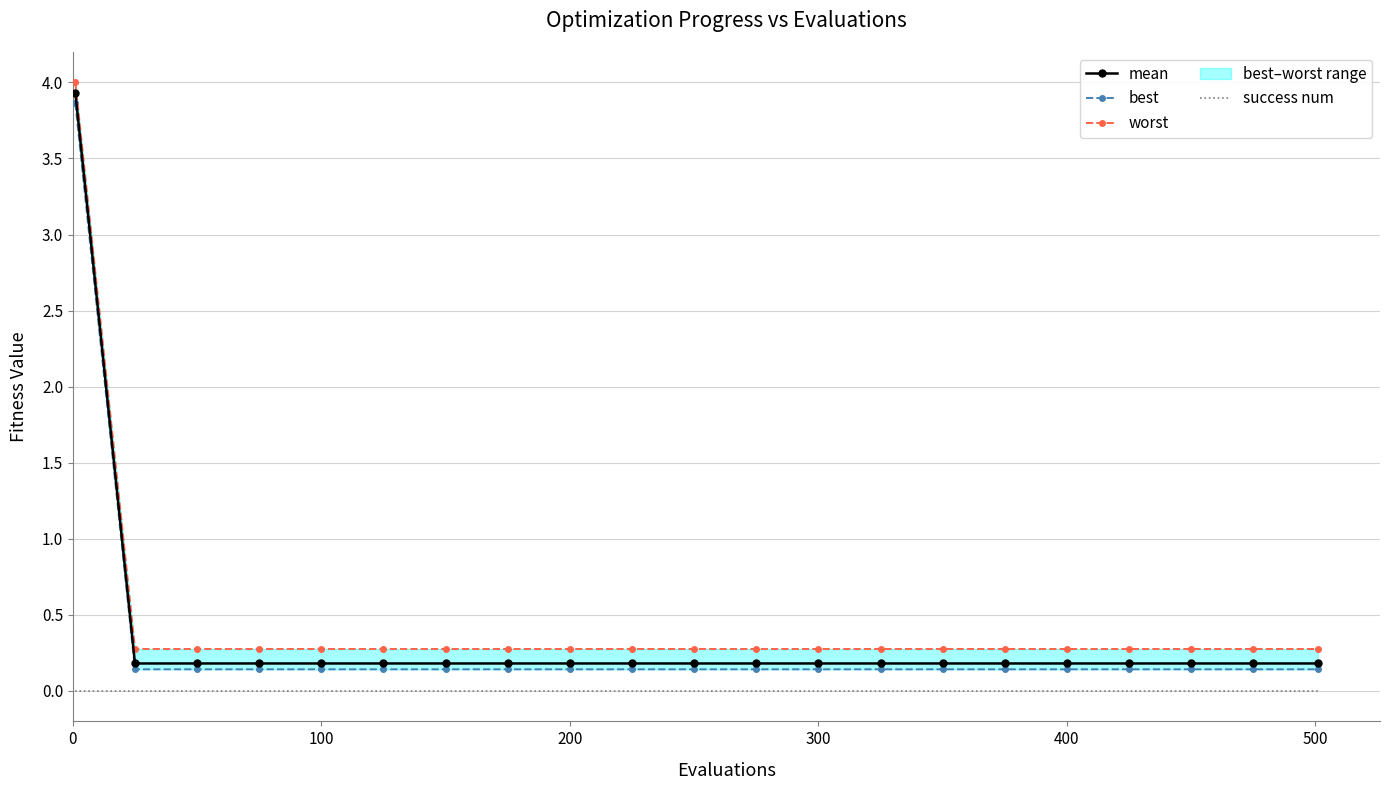

Reading right to left, what are all the values shown in this chart?

mean: 0.2	0.2	0.2	0.2	0.2	0.2	0.2	0.2	0.2	0.2	0.2	0.2	0.2	0.2	0.2	0.2	0.2	0.2	0.2	0.2	3.9
best: 0.1	0.1	0.1	0.1	0.1	0.1	0.1	0.1	0.1	0.1	0.1	0.1	0.1	0.1	0.1	0.1	0.1	0.1	0.1	0.1	3.9
worst: 0.3	0.3	0.3	0.3	0.3	0.3	0.3	0.3	0.3	0.3	0.3	0.3	0.3	0.3	0.3	0.3	0.3	0.3	0.3	0.3	4.0
success num: 0.0	0.0	0.0	0.0	0.0	0.0	0.0	0.0	0.0	0.0	0.0	0.0	0.0	0.0	0.0	0.0	0.0	0.0	0.0	0.0	0.0